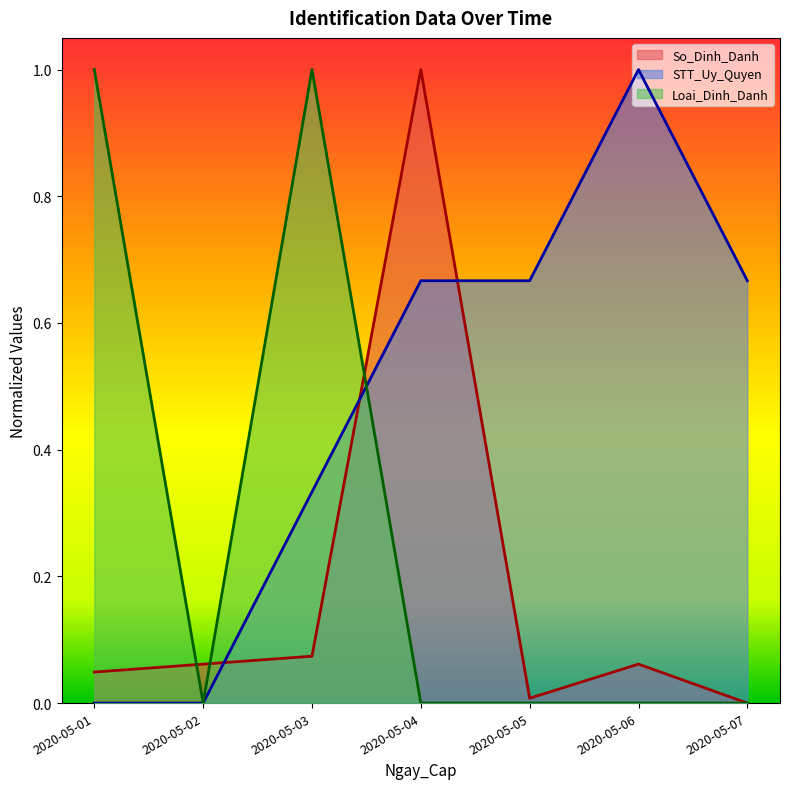

What is the average value of the STT_Uy_Quyen series?

0.5